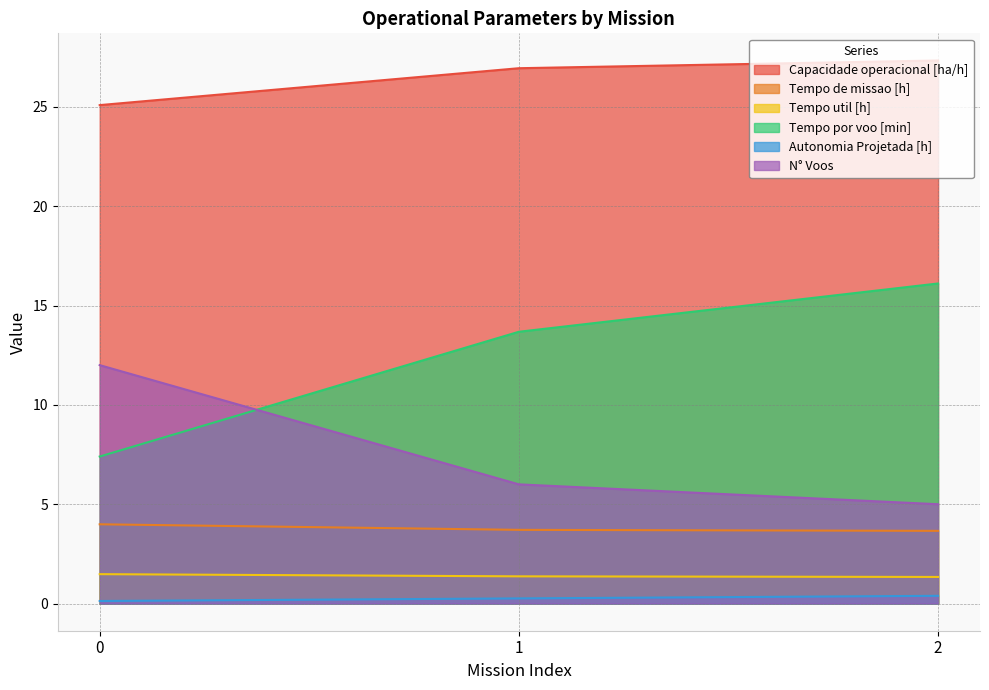

Is it true that Autonomia Projetada [h] equals 0.1 at 0?

True